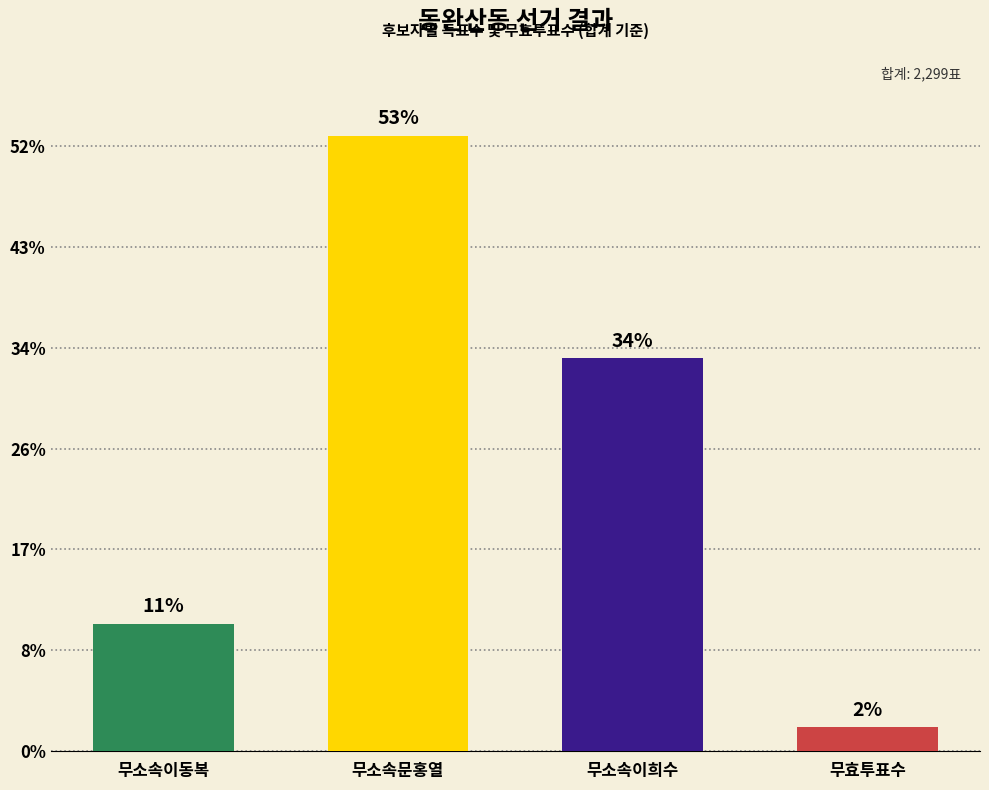

Which label corresponds to the smallest value in the chart?

무효투표수